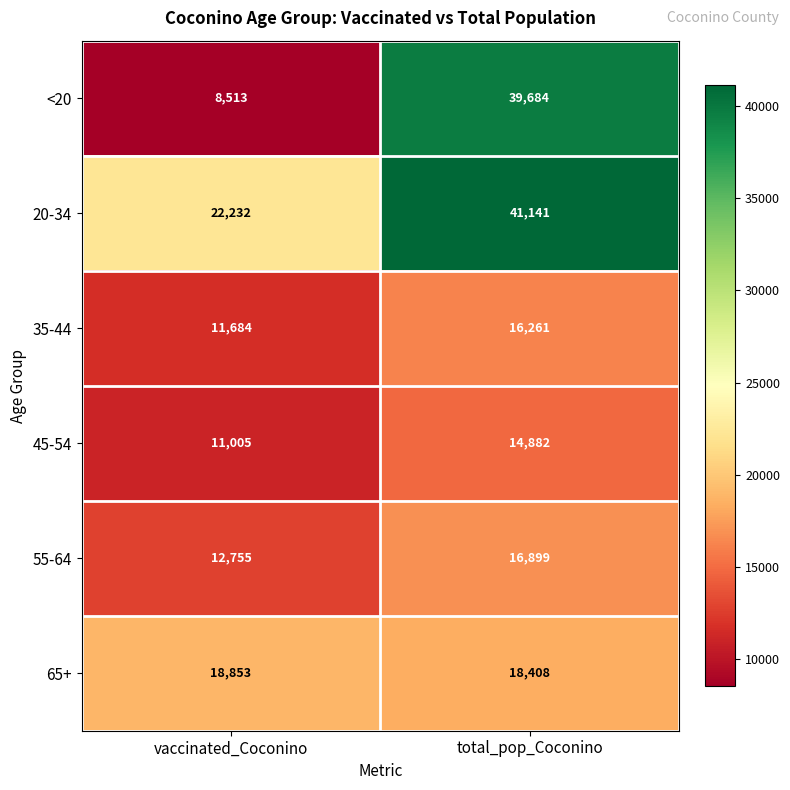

What is the difference between the highest and lowest values at total_pop_Coconino?

26259